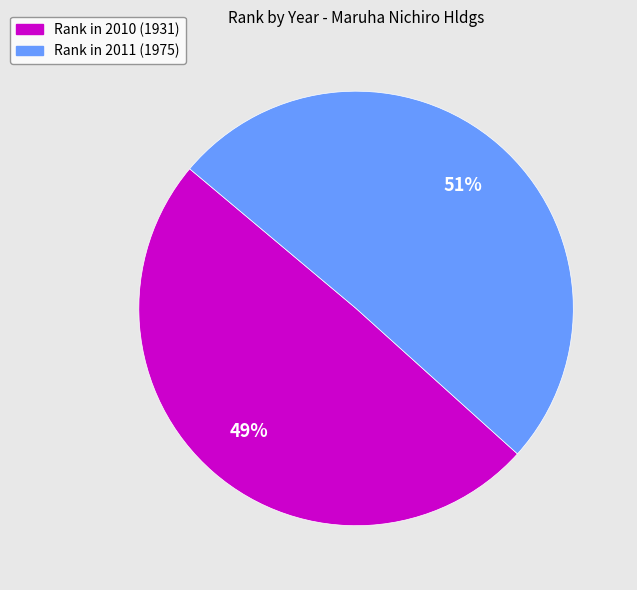

Is the sum of Rank in 2010 (1931) and Rank in 2011 (1975) greater than half?

Yes